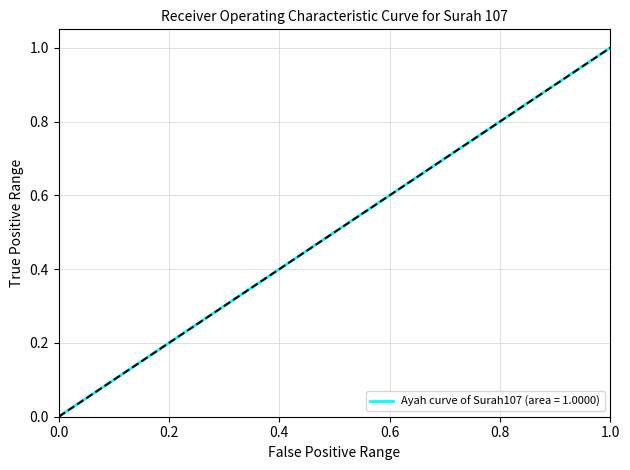

True or false: there are more than 2 points higher than both neighbors.

False